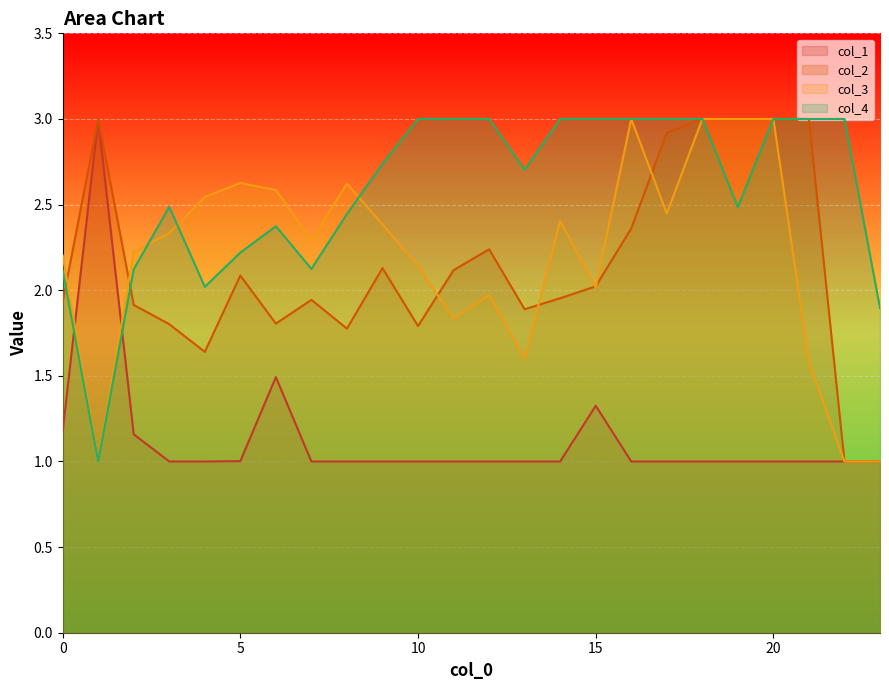

At how many categories does at least one series exceed 1?

24